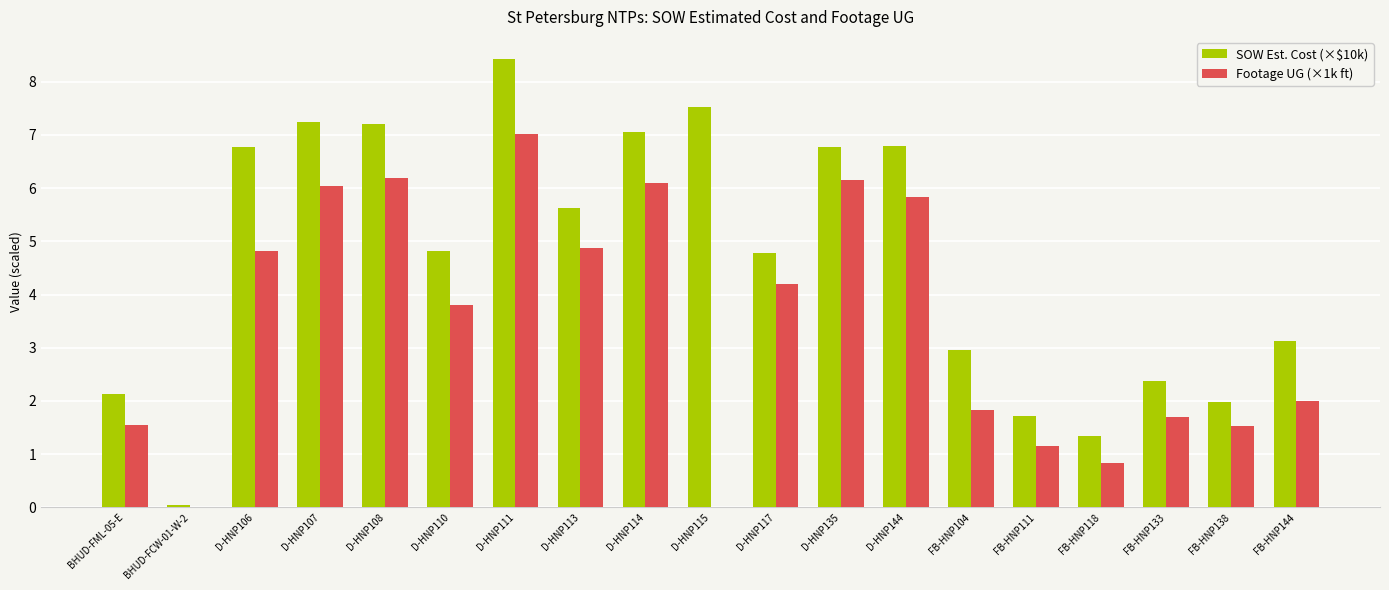

What is the sum of all SOW Est. Cost (×$10k) values?

88.7